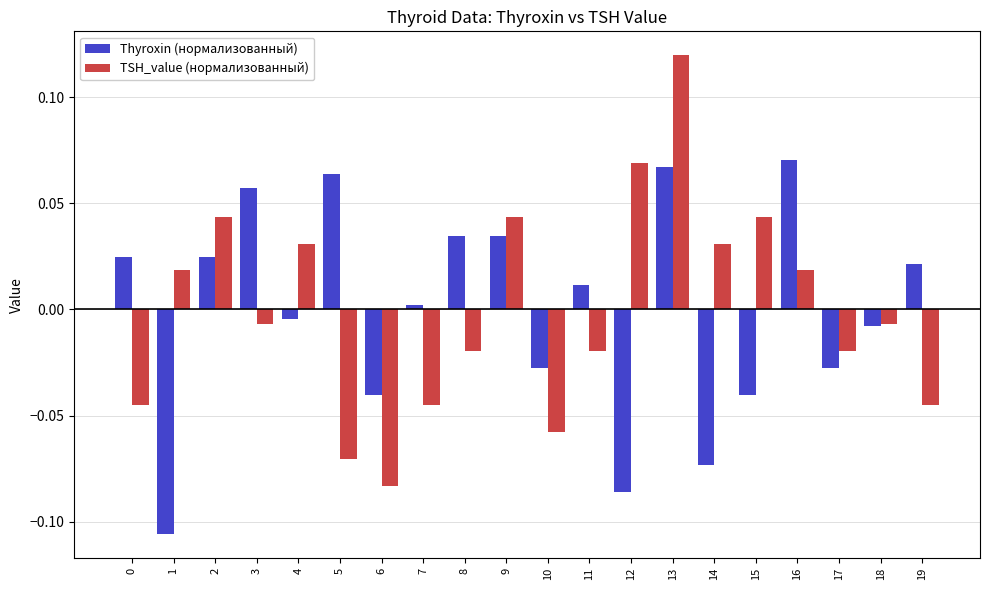

At which label does TSH_value (нормализованный) first exceed 0?

1